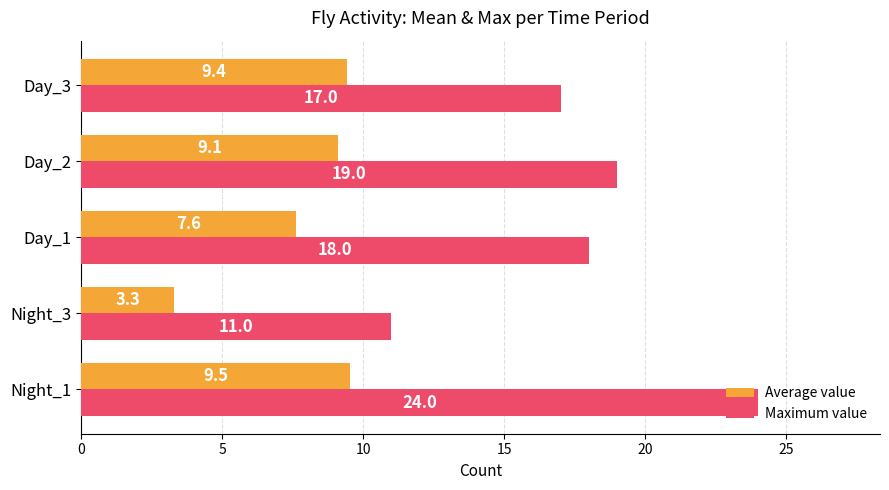

How many series are shown in this chart?

2